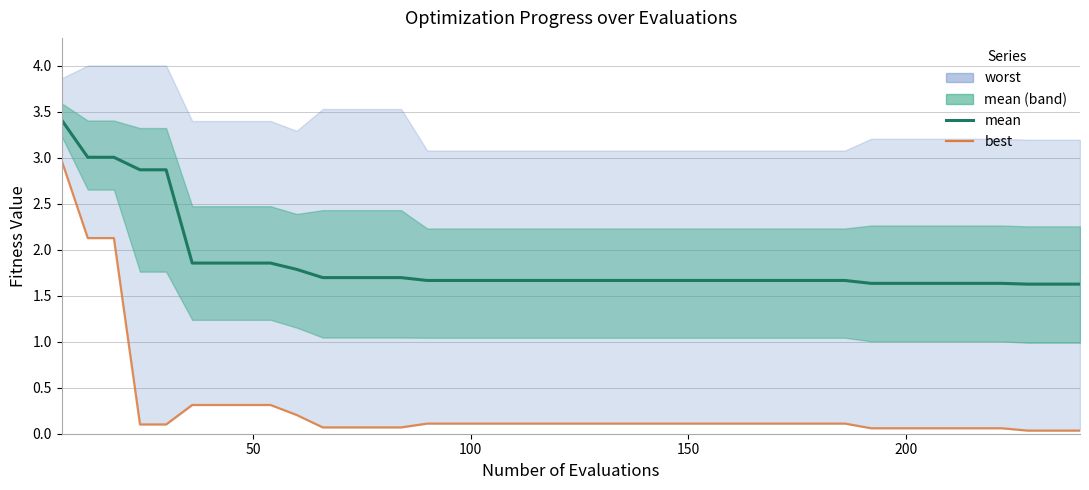

True or false: best has more than 0 points higher than both neighbors.

False